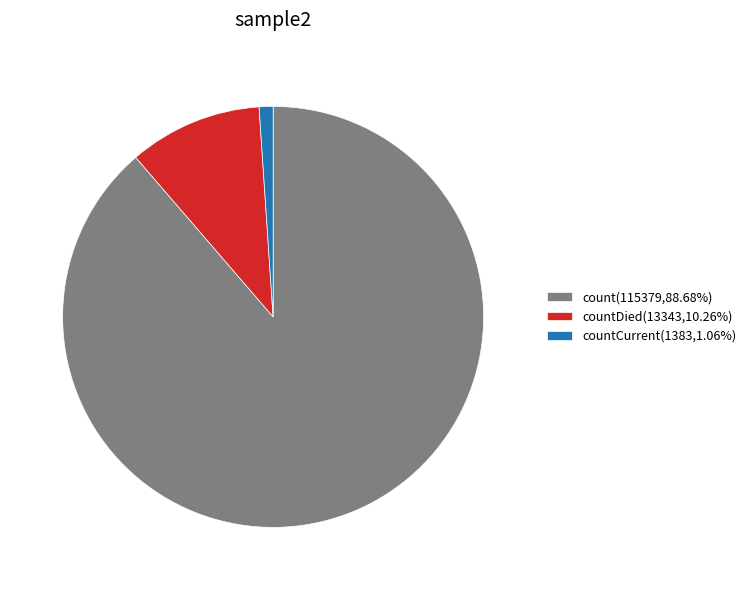

Does any single category account for the majority?

Yes